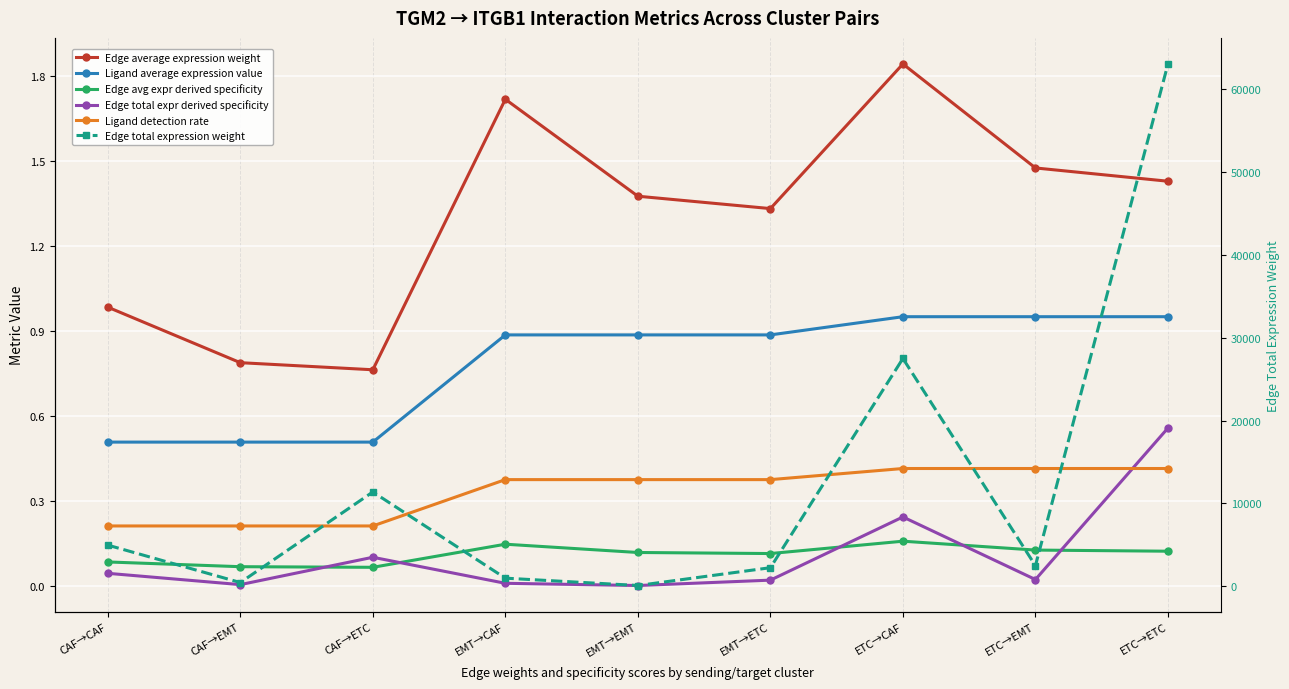

Count the Ligand average expression value values in the range 0 to 1.

9